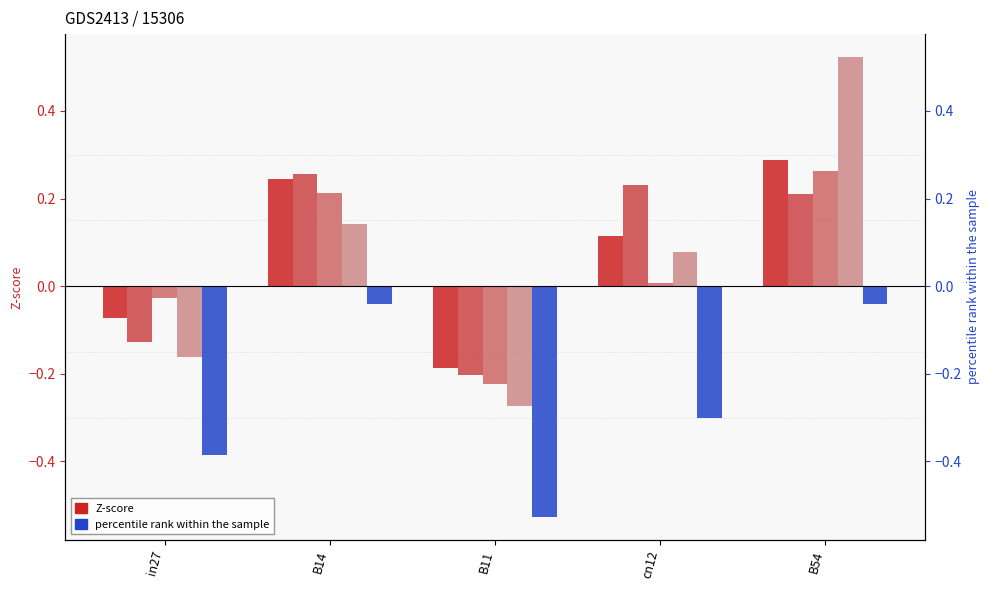

How many values in the job24_scenario2_51 series exceed 0?

3